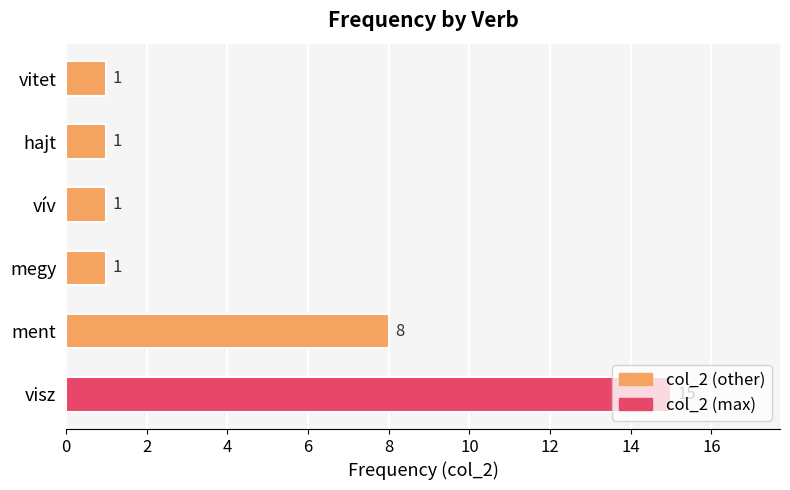

How many bars are there in total?

6